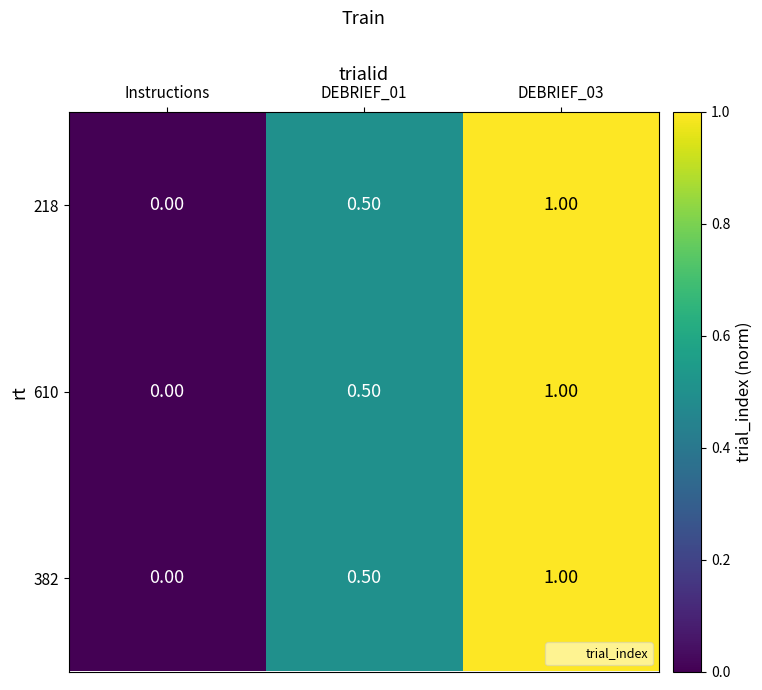

How many distinct data groups are displayed?

3